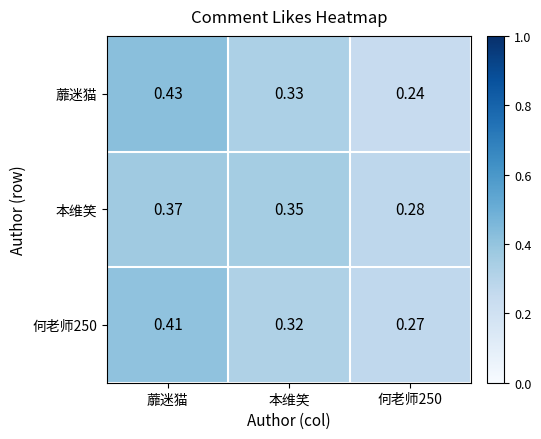

What is the difference between the highest and lowest values at 蘼迷猫?

0.1